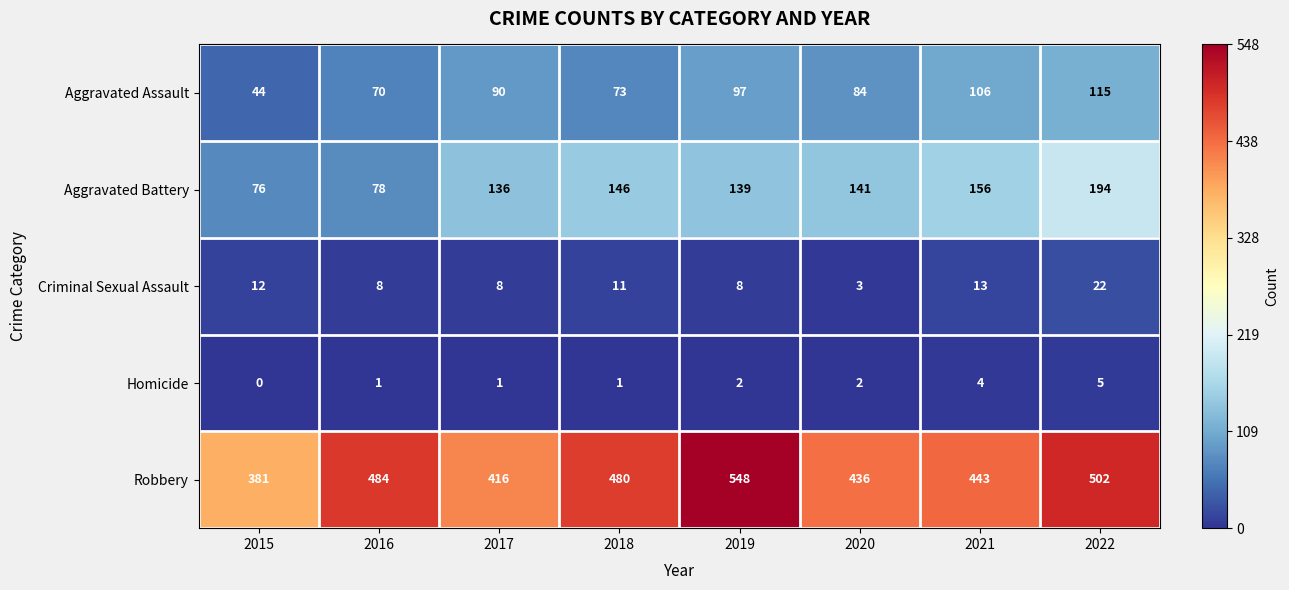

What is the difference between the maximum and second lowest values in the Homicide series?

4